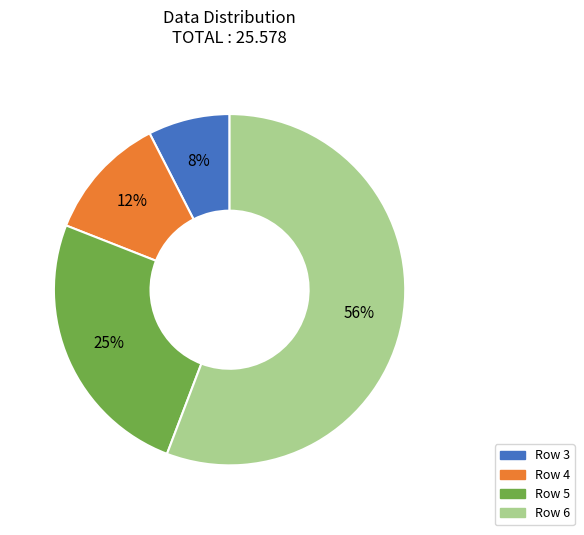

Does any single category account for the majority?

Yes